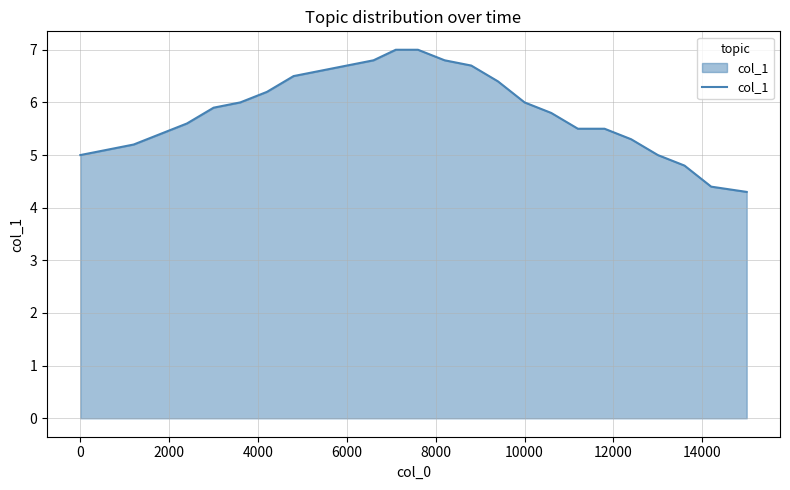

Reading left to right, extract all data points from this chart.

5.0	5.1	5.2	5.4	5.6	5.9	6.0	6.2	6.5	6.6	6.7	6.8	7.0	7.0	6.8	6.7	6.4	6.0	5.8	5.5	5.5	5.3	5.0	4.8	4.4	4.3